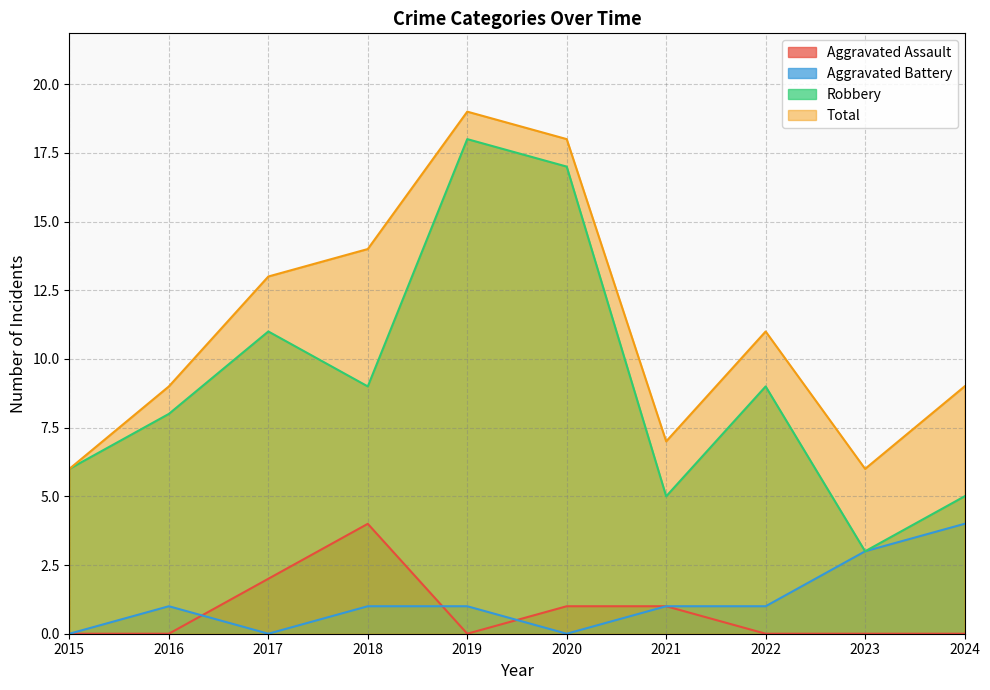

How many values in the Total series exceed 11?

4